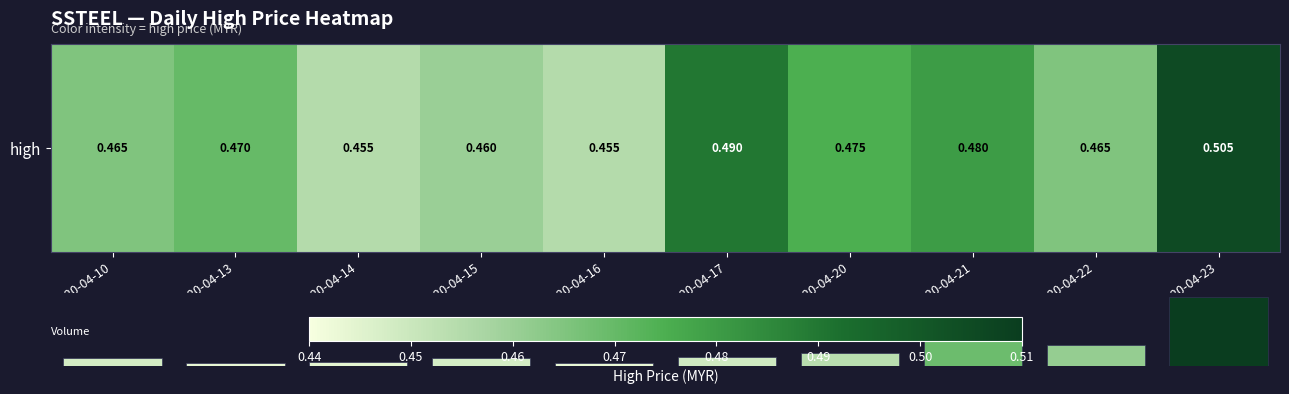

Reading right to left, what are all the values shown in this chart?

0.5	0.5	0.5	0.5	0.5	0.5	0.5	0.5	0.5	0.5